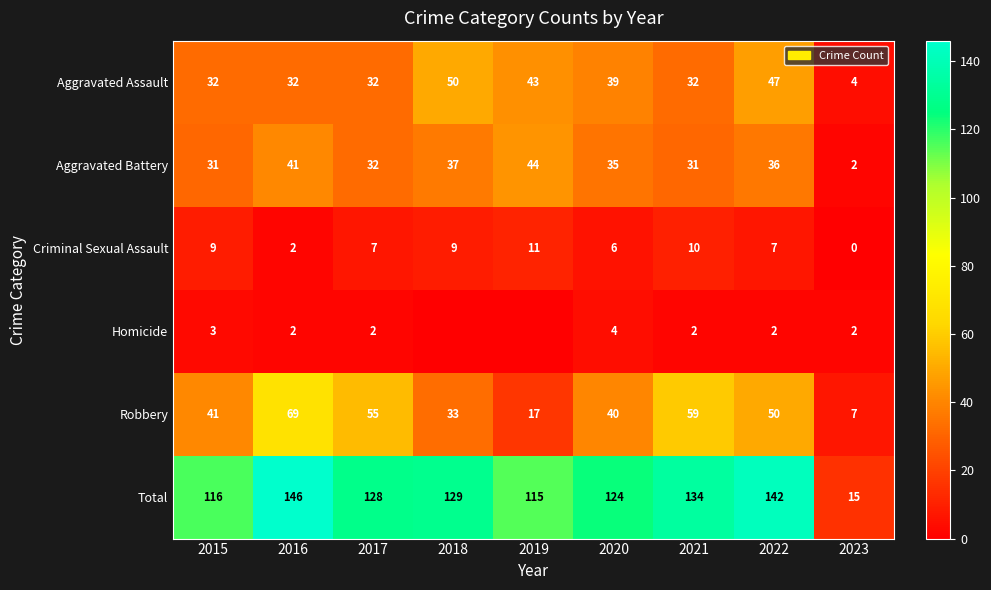

What is the spread (max minus min) of values at 2023?

15